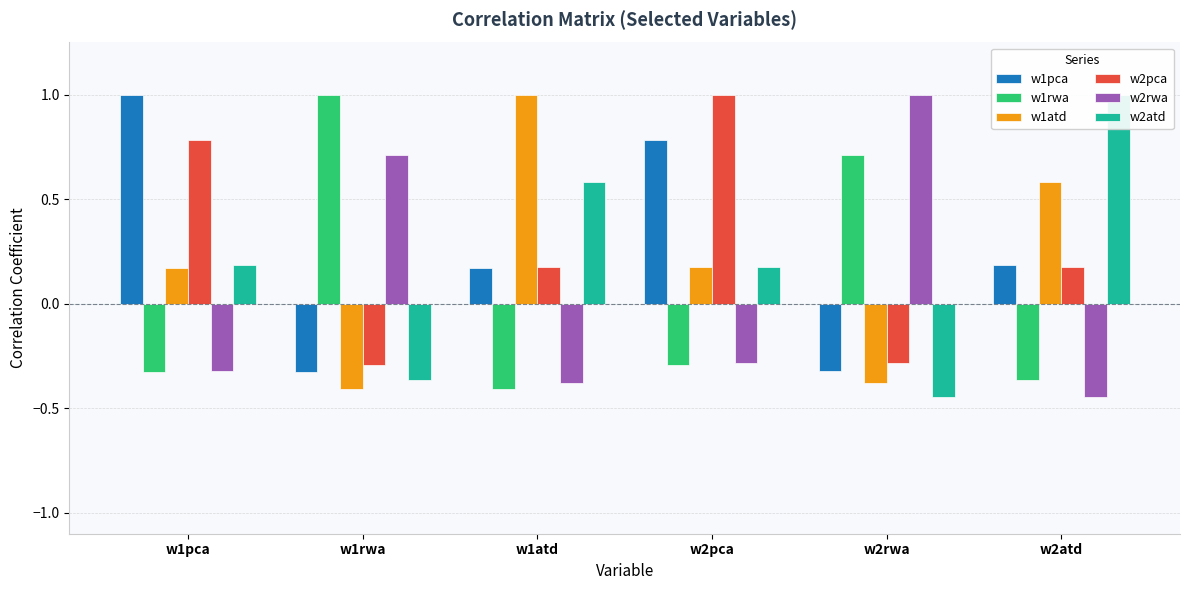

Rank the series at w1rwa from lowest to highest value.

w1atd, w2atd, w1pca, w2pca, w2rwa, w1rwa